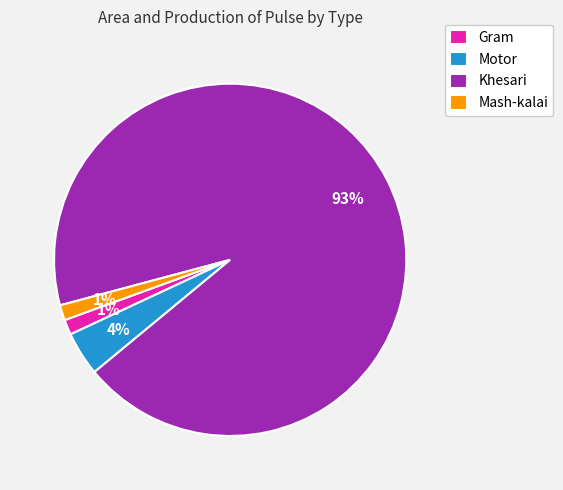

To the nearest percent, what is the average slice percentage?

25%